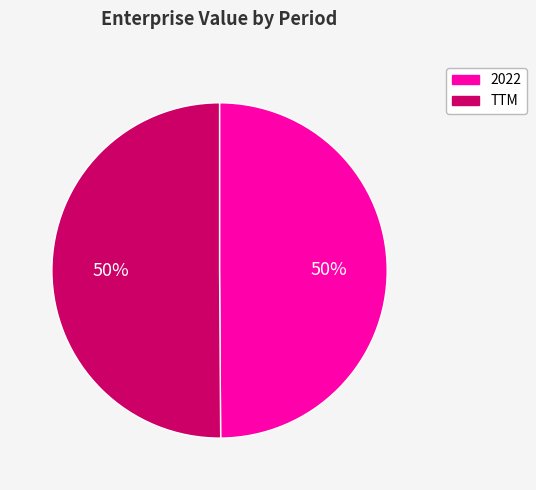

True or false: 2022 accounts for 62% of the total.

False